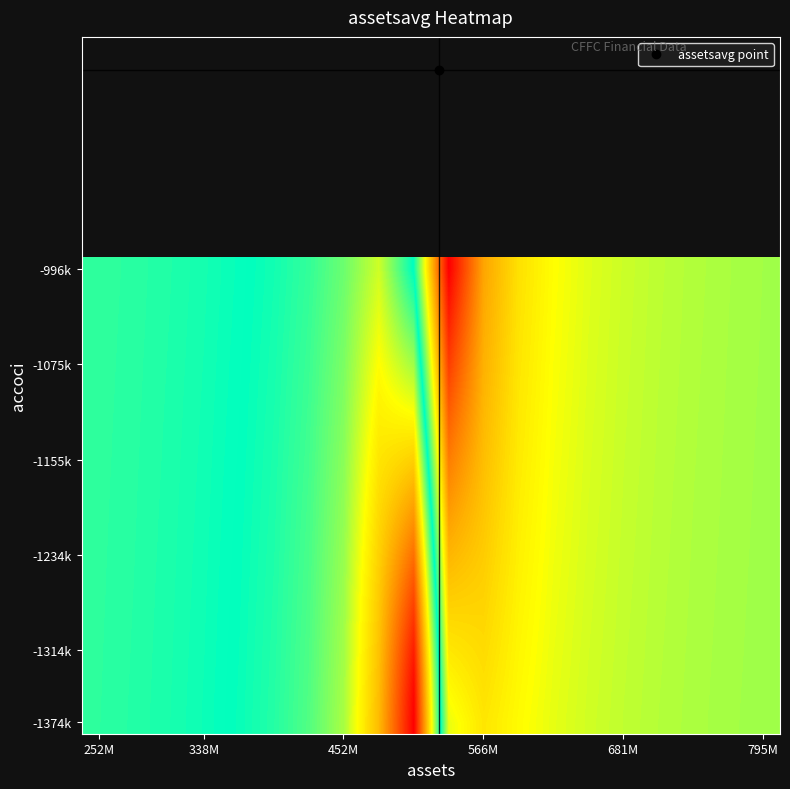

How many data points does each series have?

20